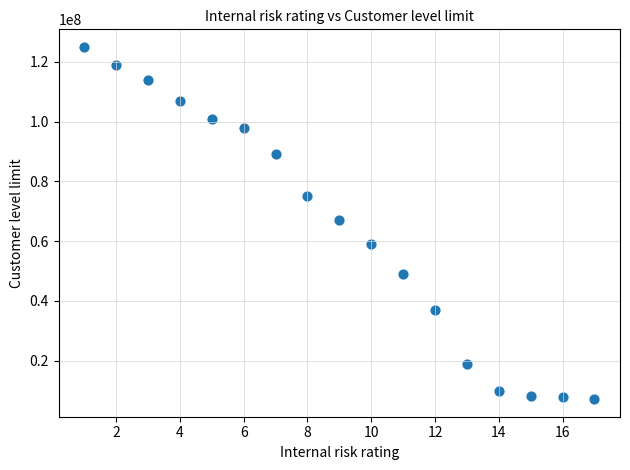

What is the range of Y values (max minus min)?

117900000